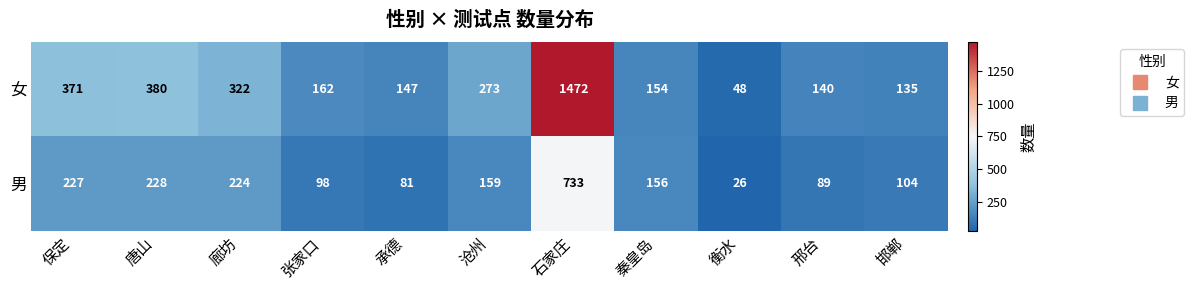

At how many categories does at least one series exceed 1392?

1